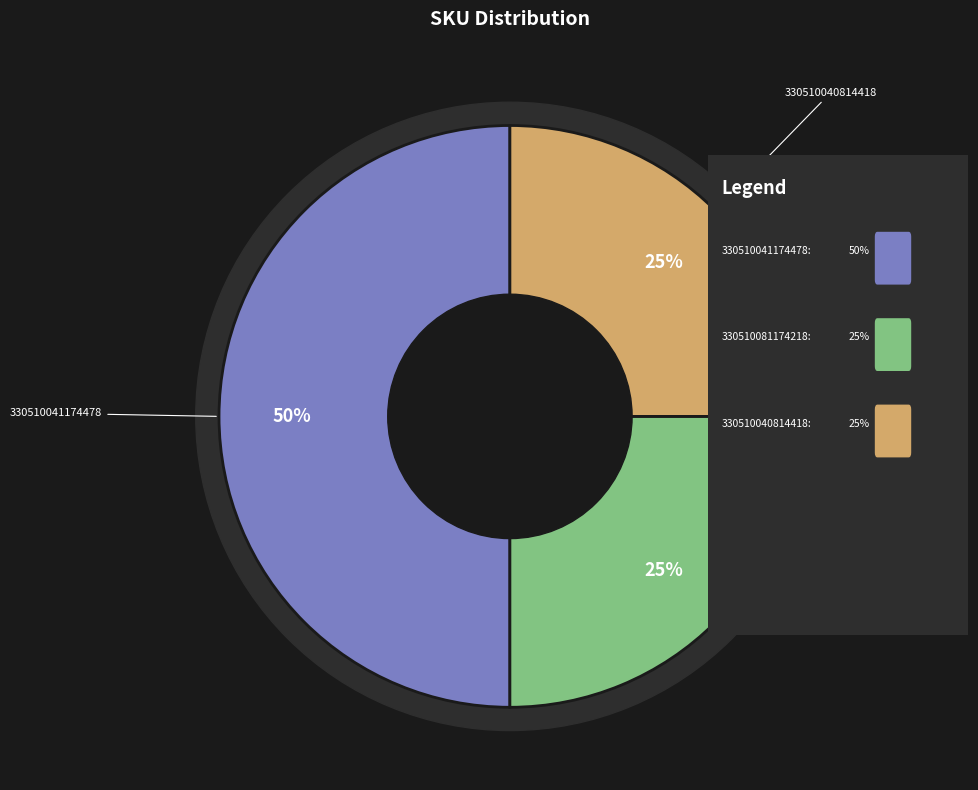

What is the largest slice in the pie chart?

330510041174478